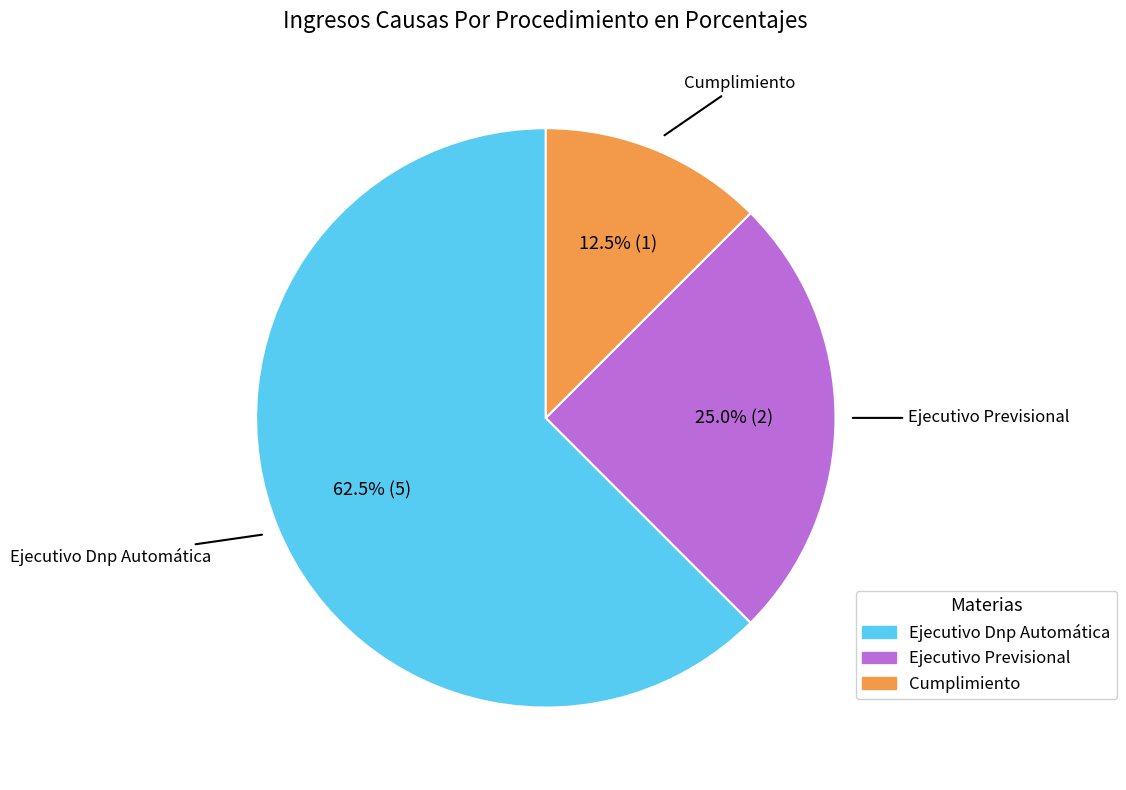

Between Cumplimiento and Ejecutivo Dnp Automática, which is larger?

Ejecutivo Dnp Automática